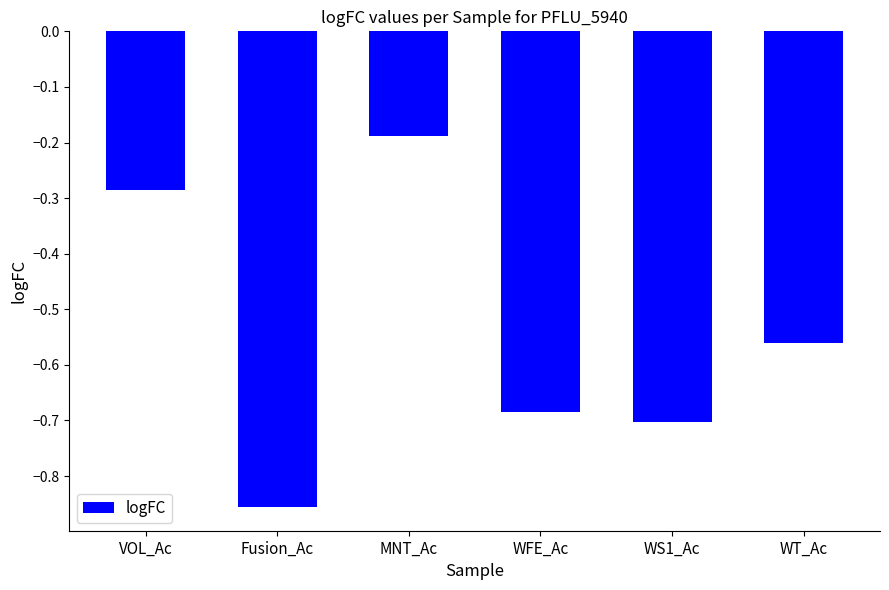

What is the label of the 1st bar from the left?

VOL_Ac